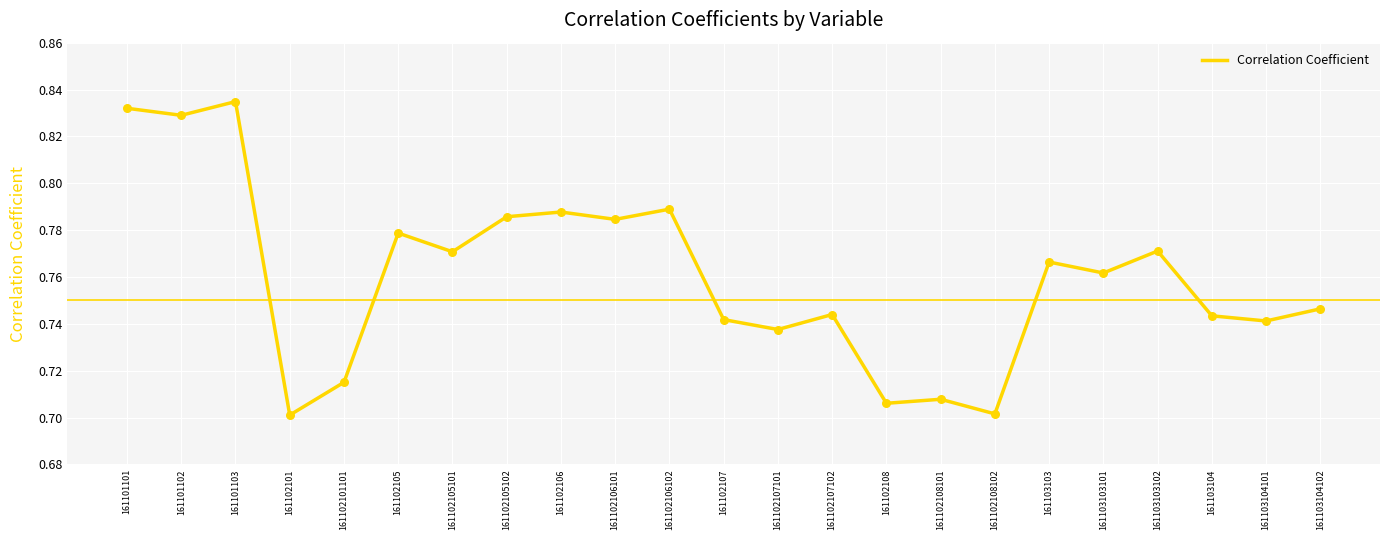

Between 161103104102 and 161102105102, which is larger?

161102105102